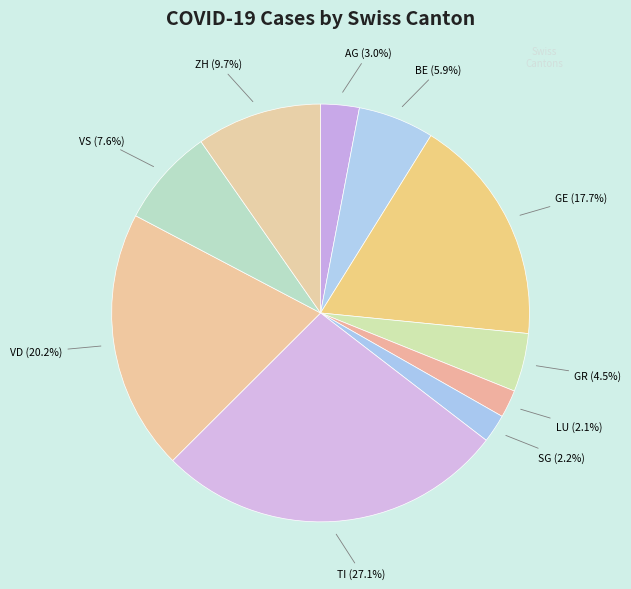

To the nearest percent, what percentage of the pie is TI?

27%